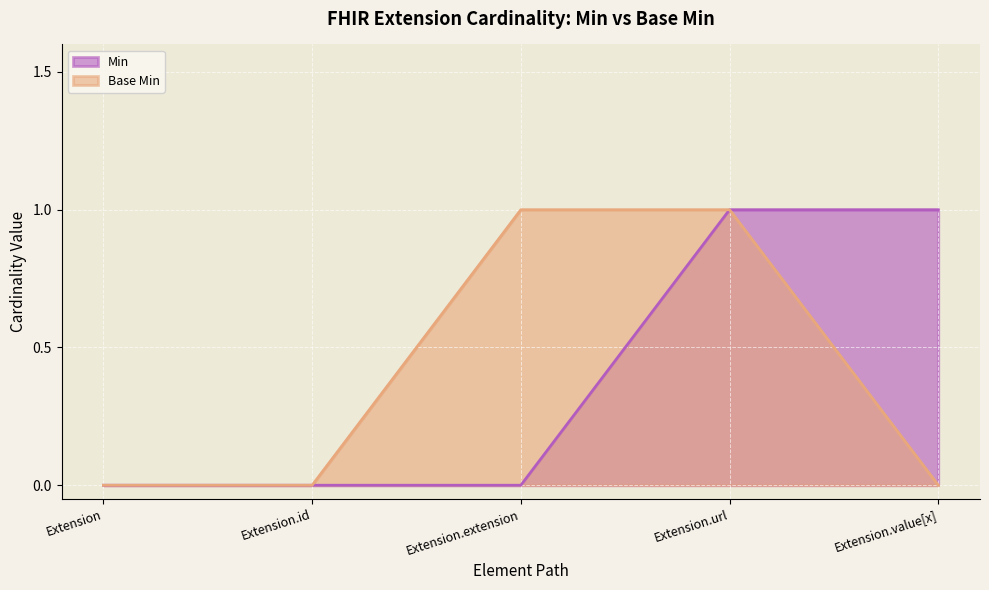

Rank the categories by Min value from highest to lowest.

Extension.url, Extension.value[x], Extension, Extension.id, Extension.extension